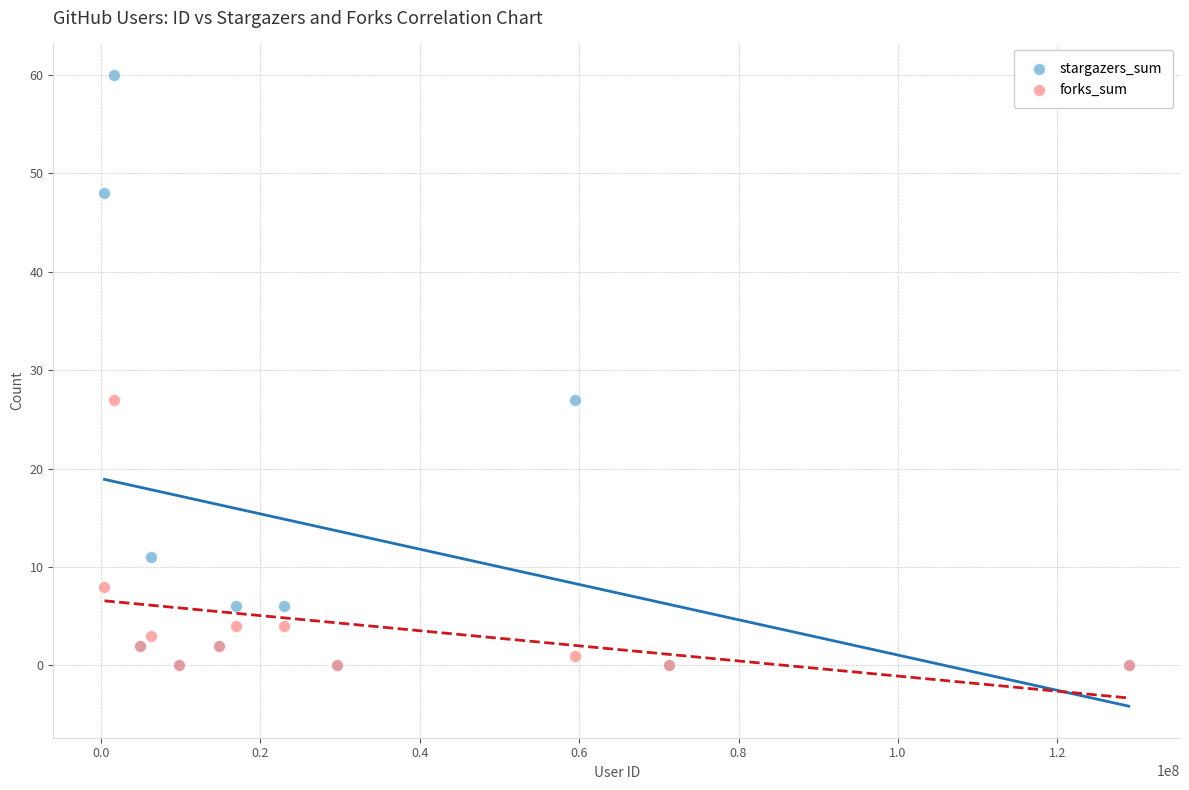

In the forks_sum series, what Y value is closest to 13?

8